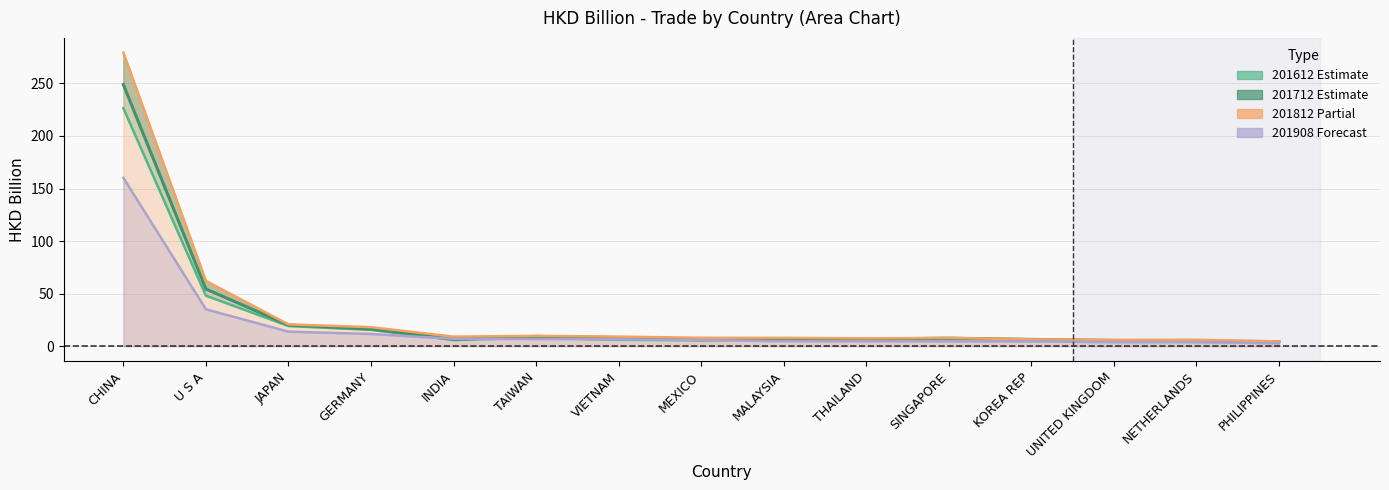

What is the average value of the 201612 series?

25.1